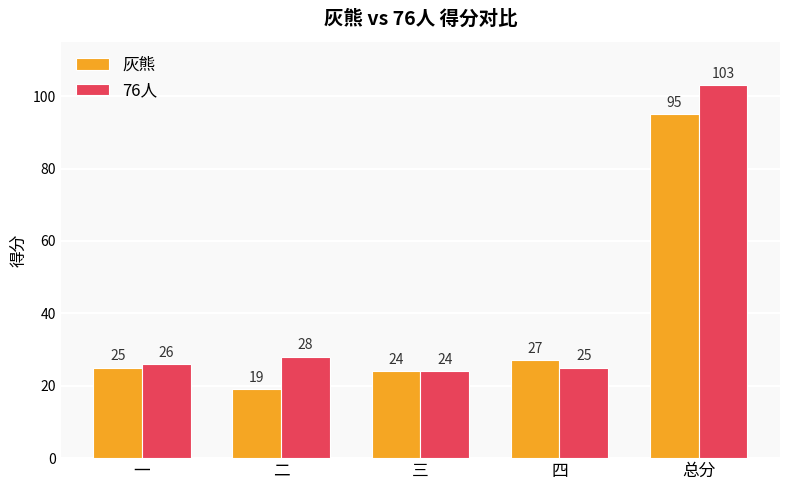

Which series has the largest total across all categories?

76人